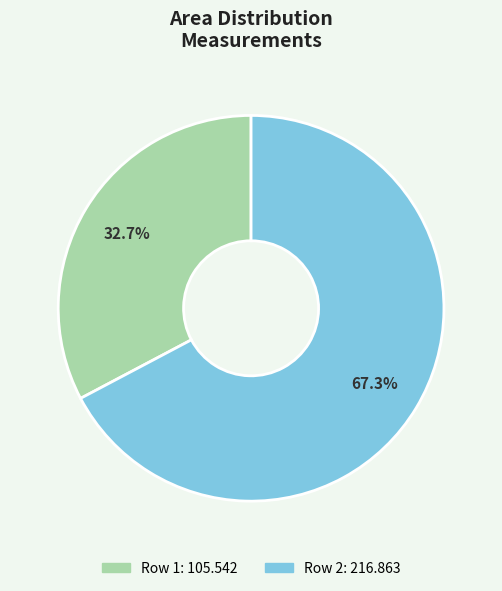

Is there a majority slice in this chart?

Yes